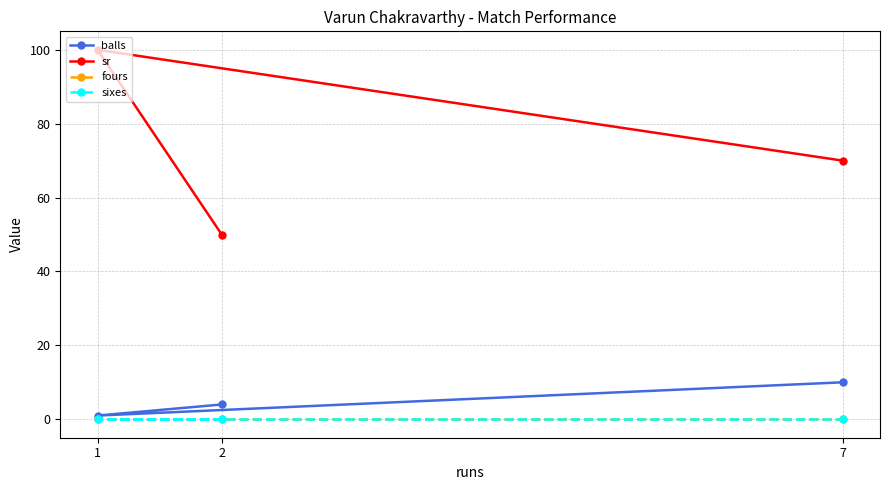

How many lines are shown in the chart?

4